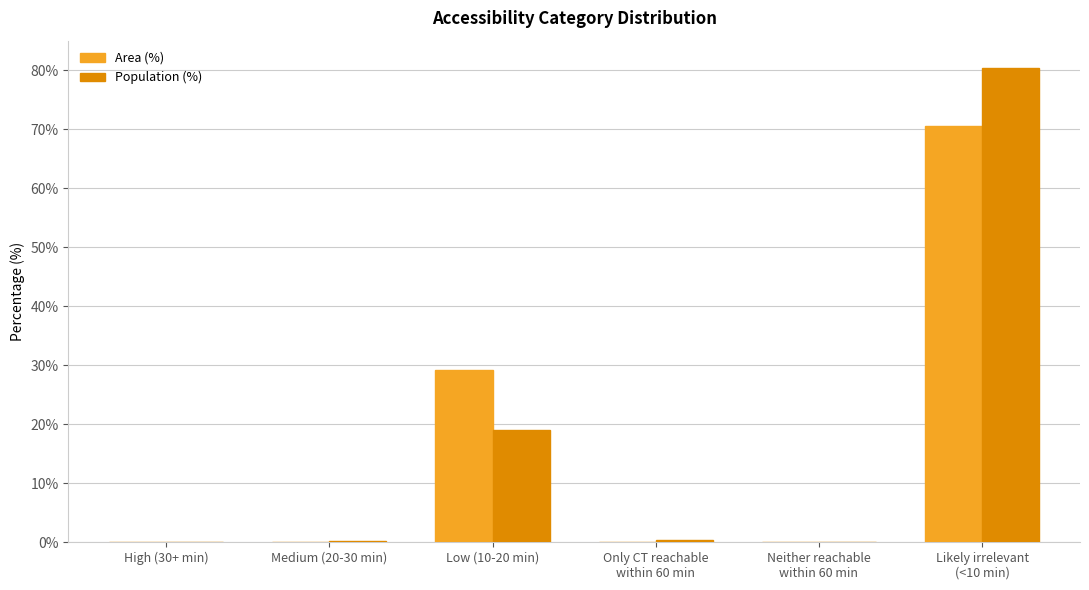

Which series has the largest range (max minus min)?

Population (%)